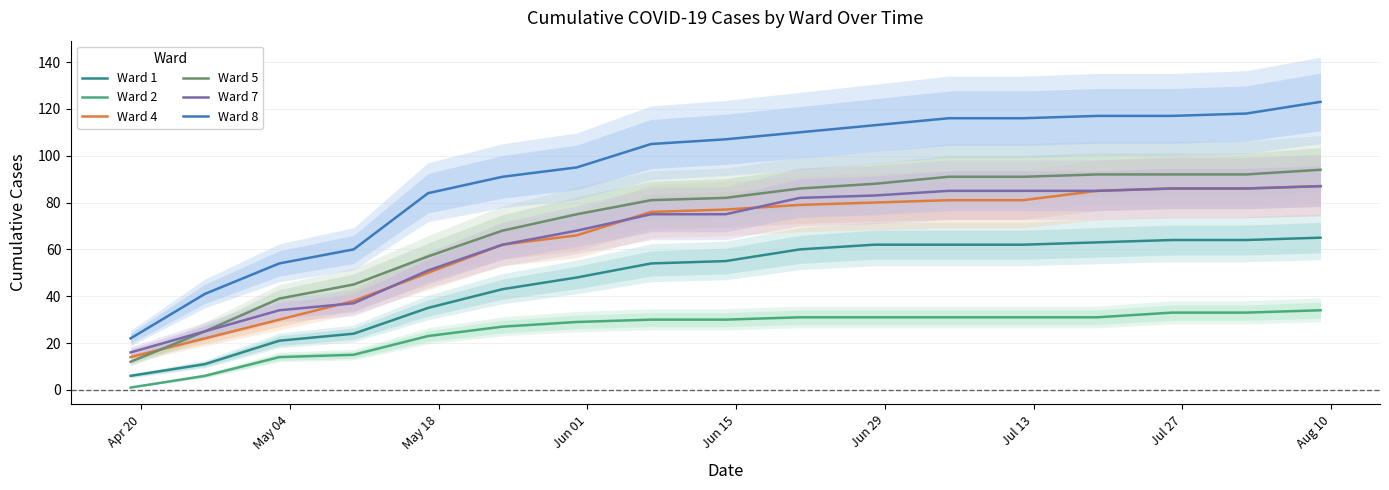

What are all the series names shown in the legend?

Ward 1, Ward 2, Ward 4, Ward 5, Ward 7, Ward 8